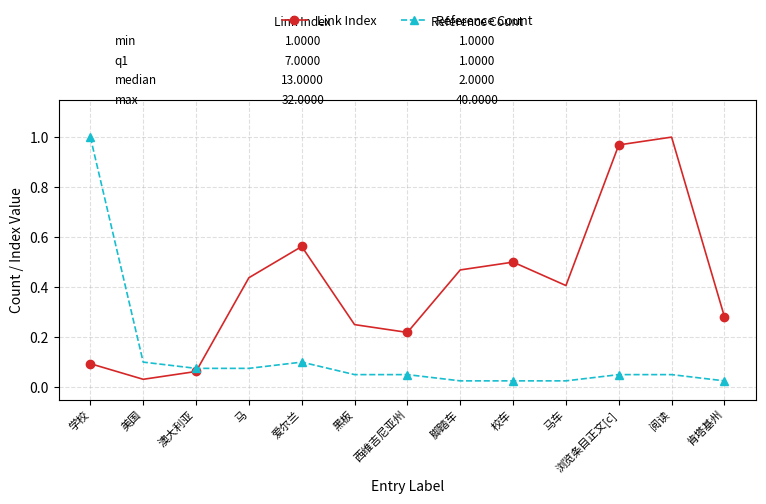

Which category has the highest value in the Link Index series?

阅读